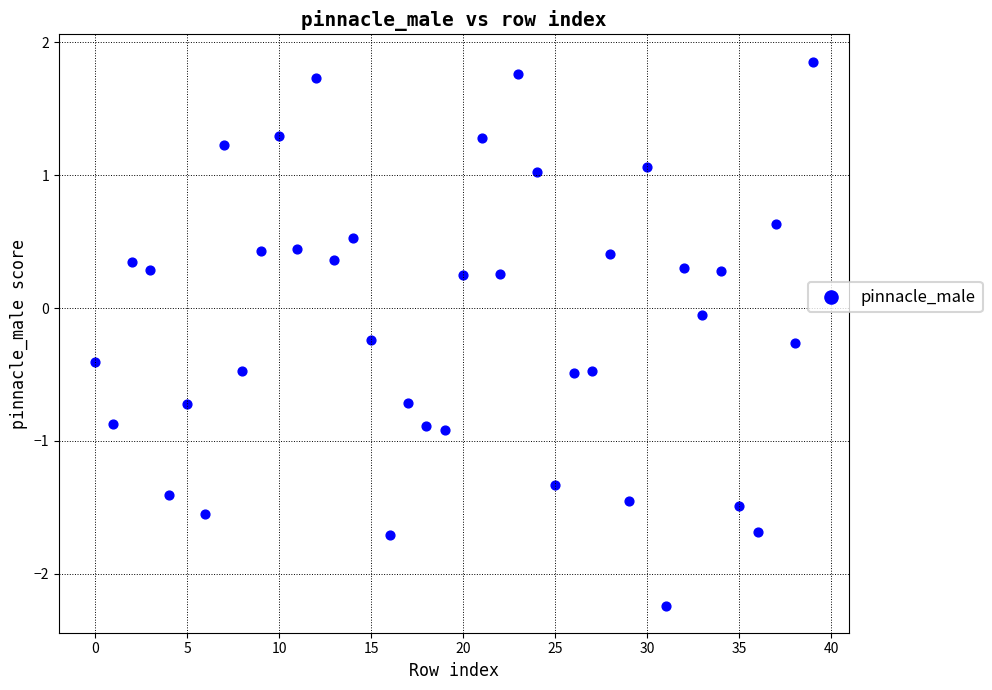

What is the range of Y values (max minus min)?

4.1